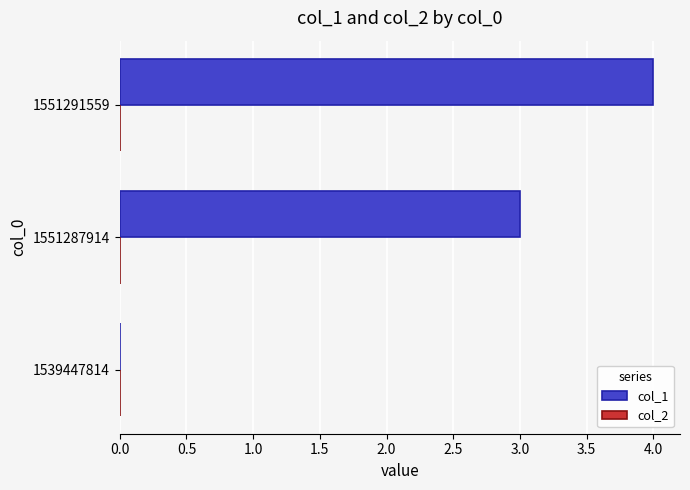

Is it true that the value at 1551291559 is 2?

False